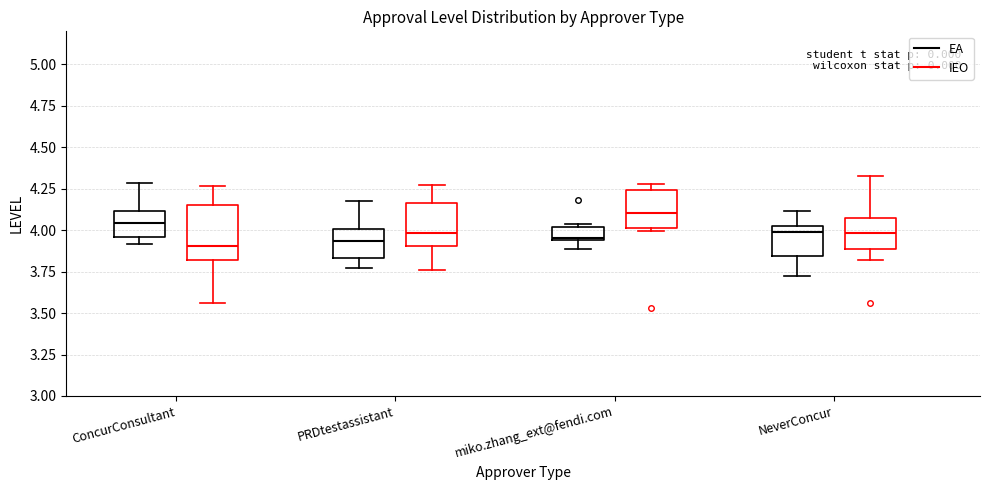

Reading left to right, read every box against the y-axis: the position of its median line, the range the box covers, and the ends of its whiskers. The values are not printed on the chart, so give them approximately, as read against the axis.

ConcurConsultant (EA): median 4.05, box 3.95 to 4.10, whiskers 3.90 to 4.30
ConcurConsultant (IEO): median 3.90, box 3.80 to 4.15, whiskers 3.55 to 4.25
PRDtestassistant (EA): median 3.95, box 3.85 to 4.00, whiskers 3.75 to 4.20
PRDtestassistant (IEO): median 4.00, box 3.90 to 4.15, whiskers 3.75 to 4.25
miko.zhang_ext@fendi.com (EA): median 3.95 (just above the box's lower edge), box 3.95 to 4.00, whiskers 3.90 to 4.05
miko.zhang_ext@fendi.com (IEO): median 4.10, box 4.00 to 4.25, whiskers 4.00 (just below the box's lower edge) to 4.30
NeverConcur (EA): median 4.00, box 3.85 to 4.05, whiskers 3.75 to 4.10
NeverConcur (IEO): median 4.00, box 3.90 to 4.05, whiskers 3.80 to 4.35